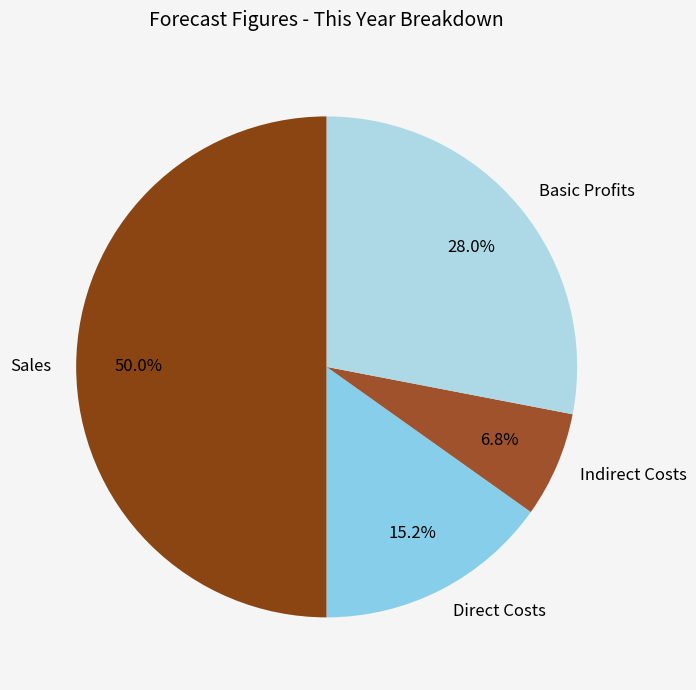

What is the ratio of the value at Indirect Costs to the value at Direct Costs?

0.4